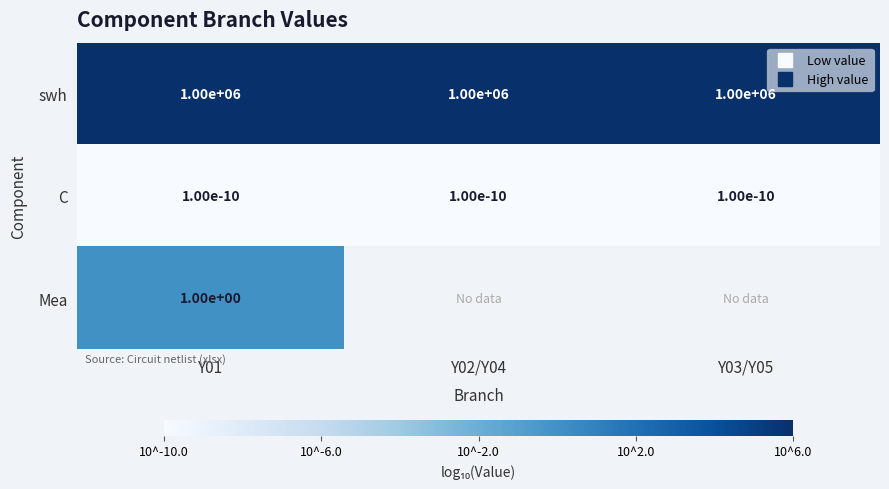

How many categories are shown in the chart?

3